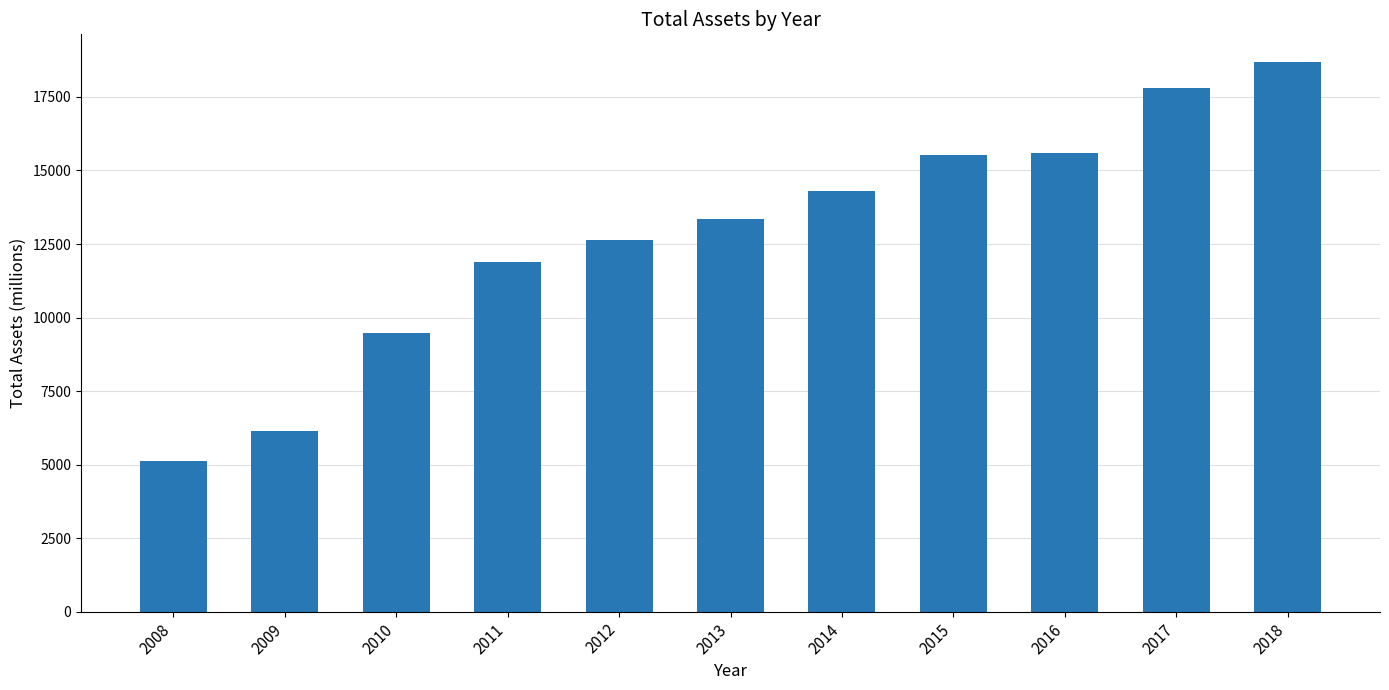

The value at 2012 is 19543. True or false?

False